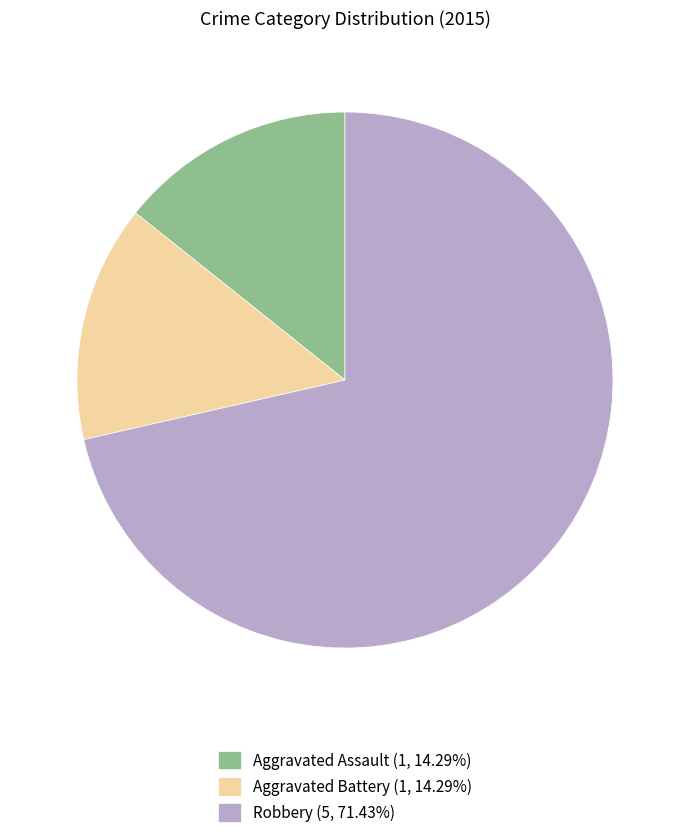

Approximately how many times larger is the value at Robbery (5, 71.43%) compared to Aggravated Battery (1, 14.29%)?

5.0